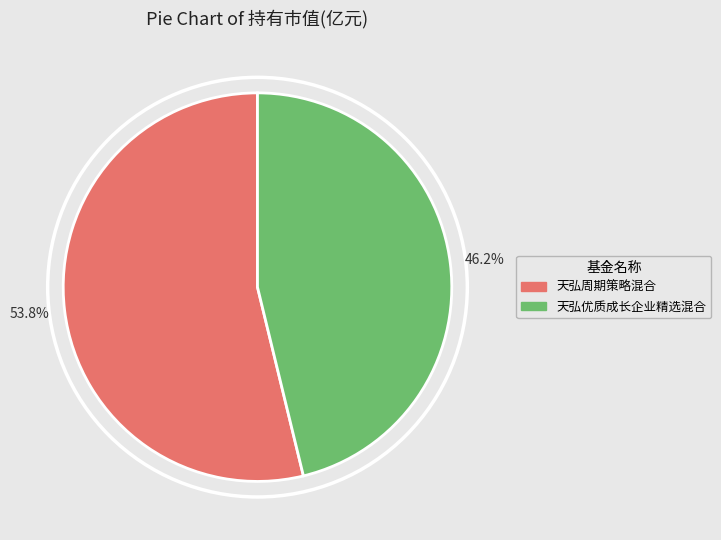

Does 天弘优质成长企业精选混合 represent more than half of the total?

No